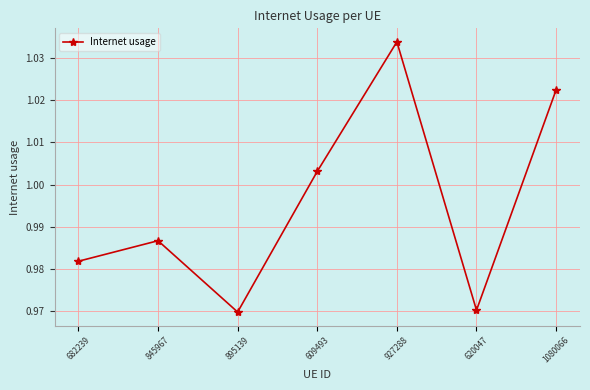

What is the difference between the second highest and second lowest values?

0.1